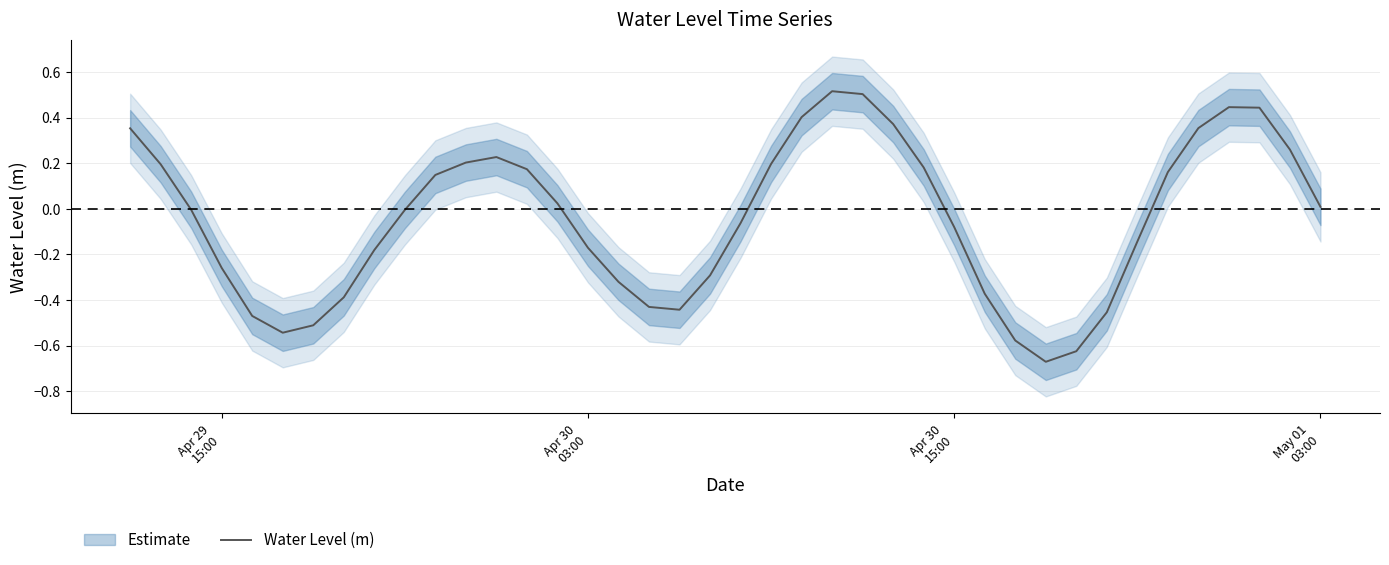

What is the maximum value for Water Level (m)?

0.5